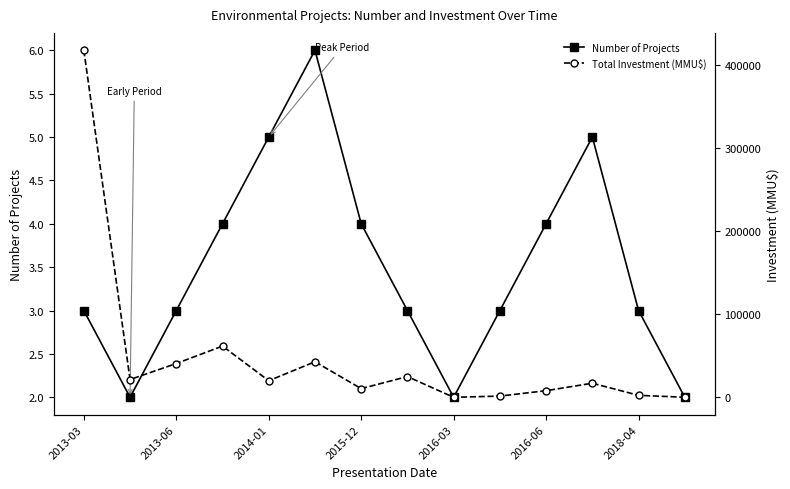

How many categories are shown in the chart?

14